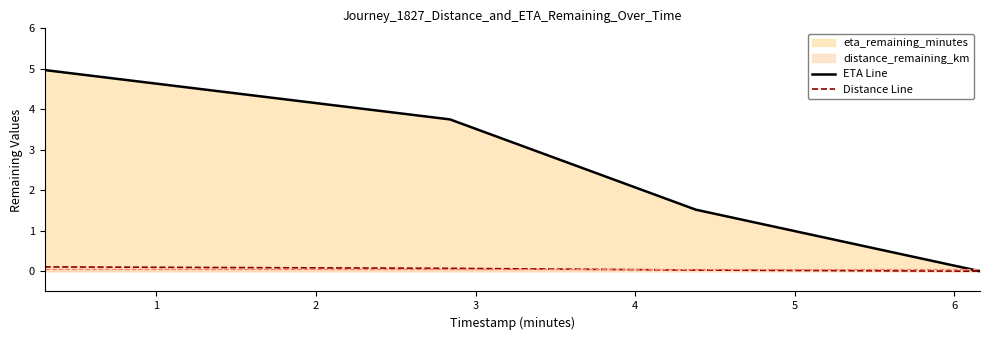

Reading left to right, extract all data points from this chart.

ETA Line: 5.0	3.8	1.5	0.0
Distance Line: 0.1	0.1	0.0	0.0